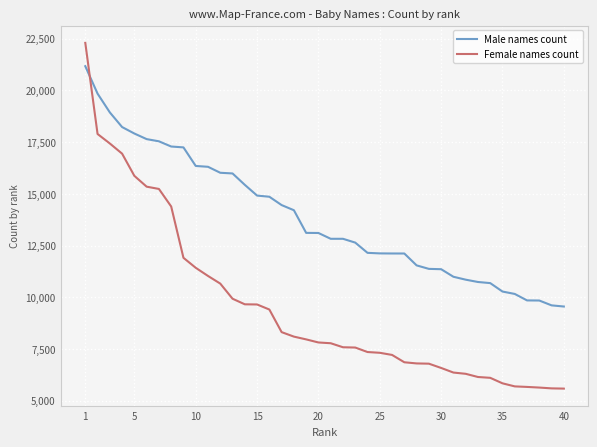

Which series has the largest total across all categories?

Male names count